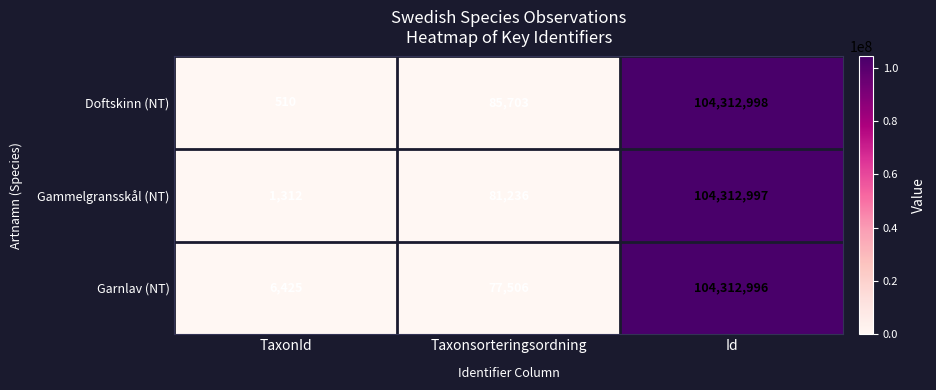

Reading right to left, extract all data points from this chart.

Doftskinn (NT): Id=104312998	Taxonsorteringsordning=85703	TaxonId=510
Gammelgransskål (NT): Id=104312997	Taxonsorteringsordning=81236	TaxonId=1312
Garnlav (NT): Id=104312996	Taxonsorteringsordning=77506	TaxonId=6425